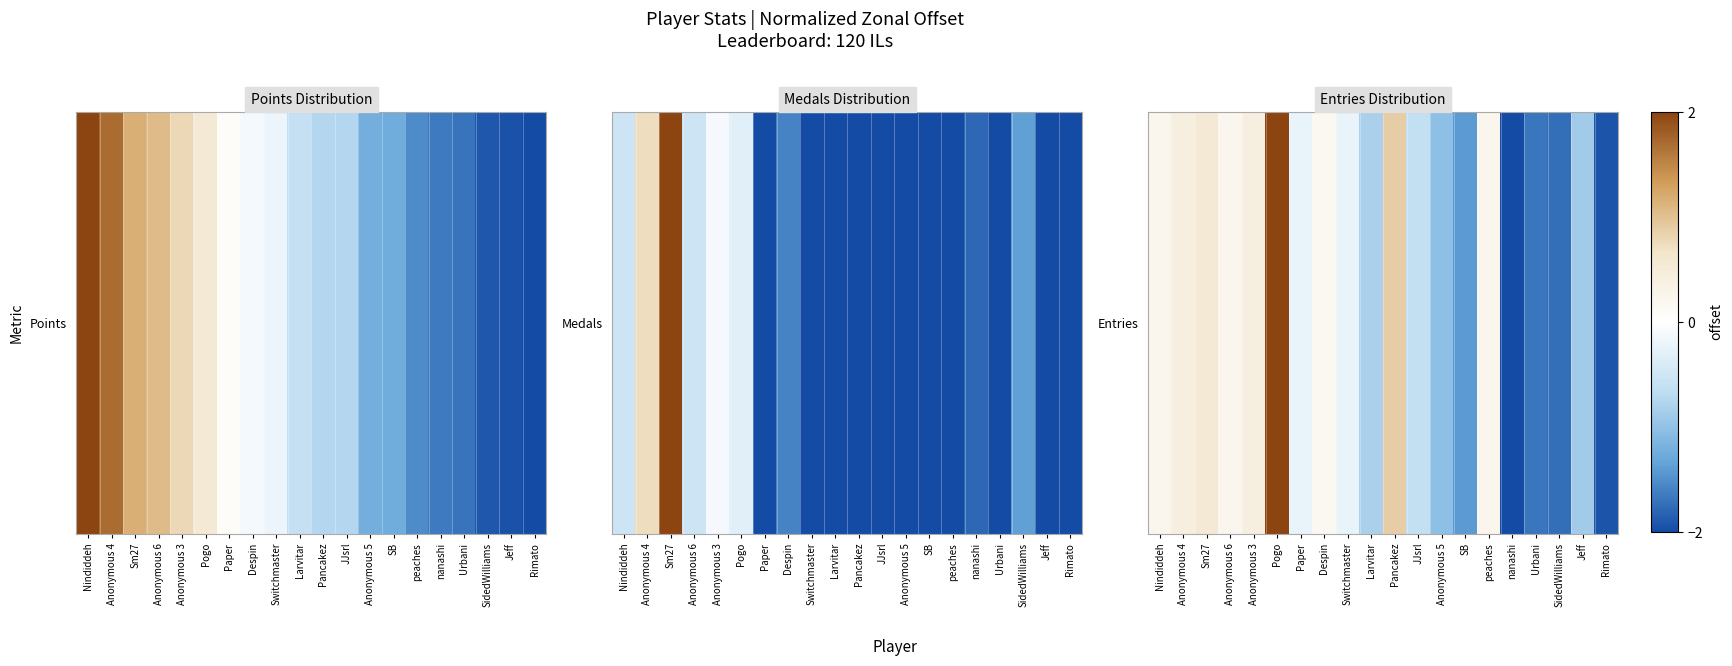

What is the average value?

-0.4